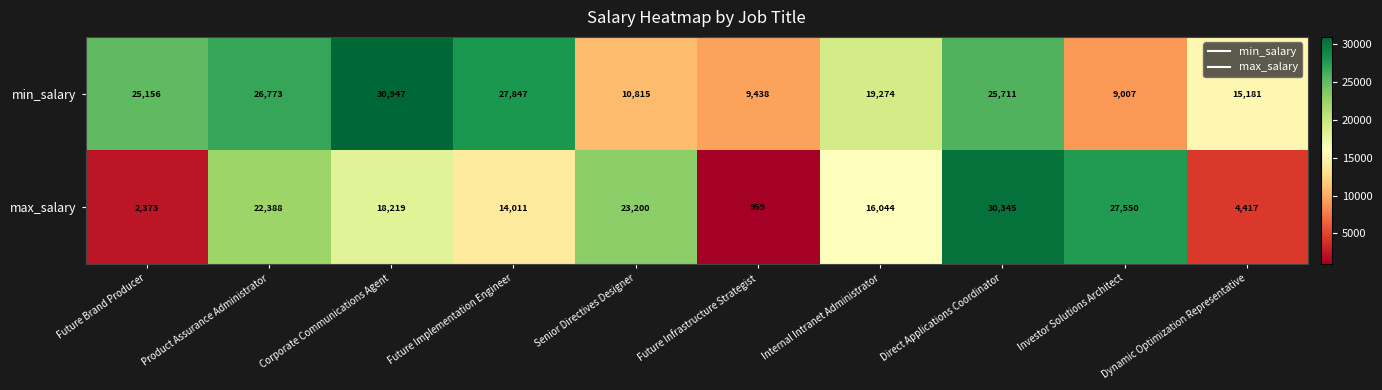

The value of max_salary at Dynamic Optimization Representative is 1469. True or false?

False